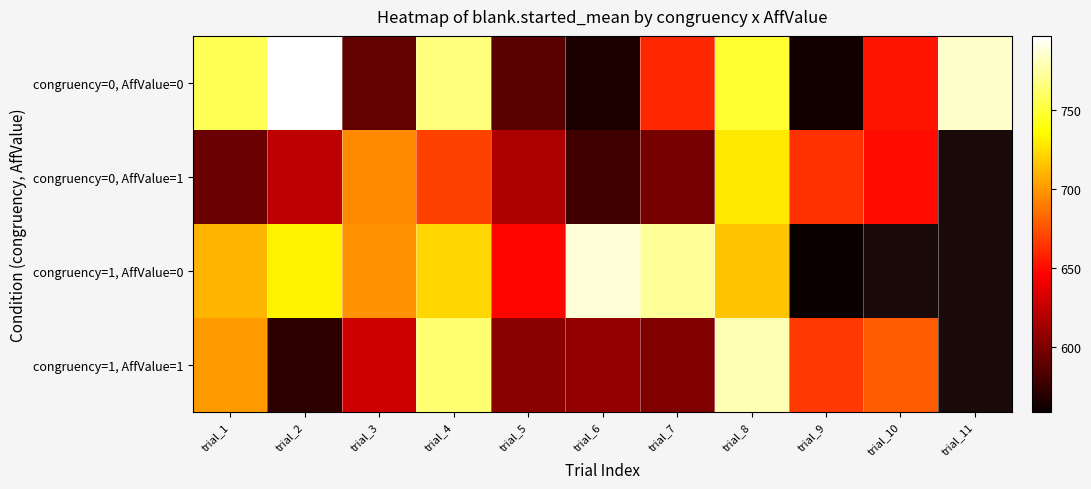

How many data points in congruency=0, AffValue=1 are above 650?

5